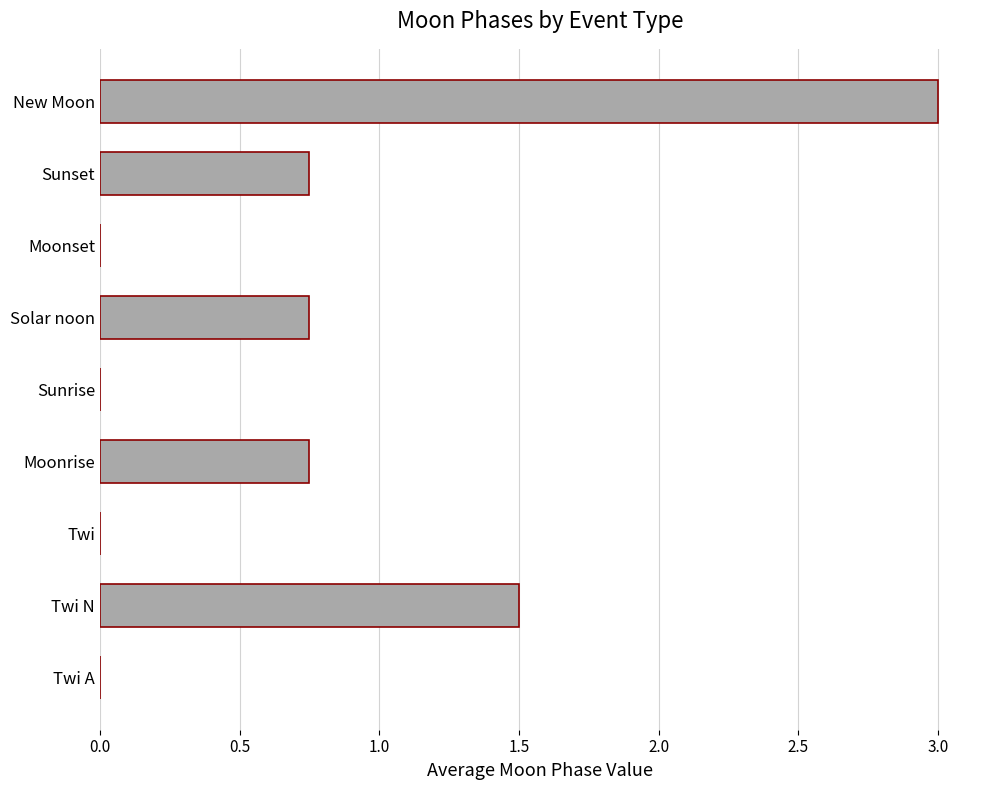

The chart shows a value of 0.0 at Sunrise. True or false?

True